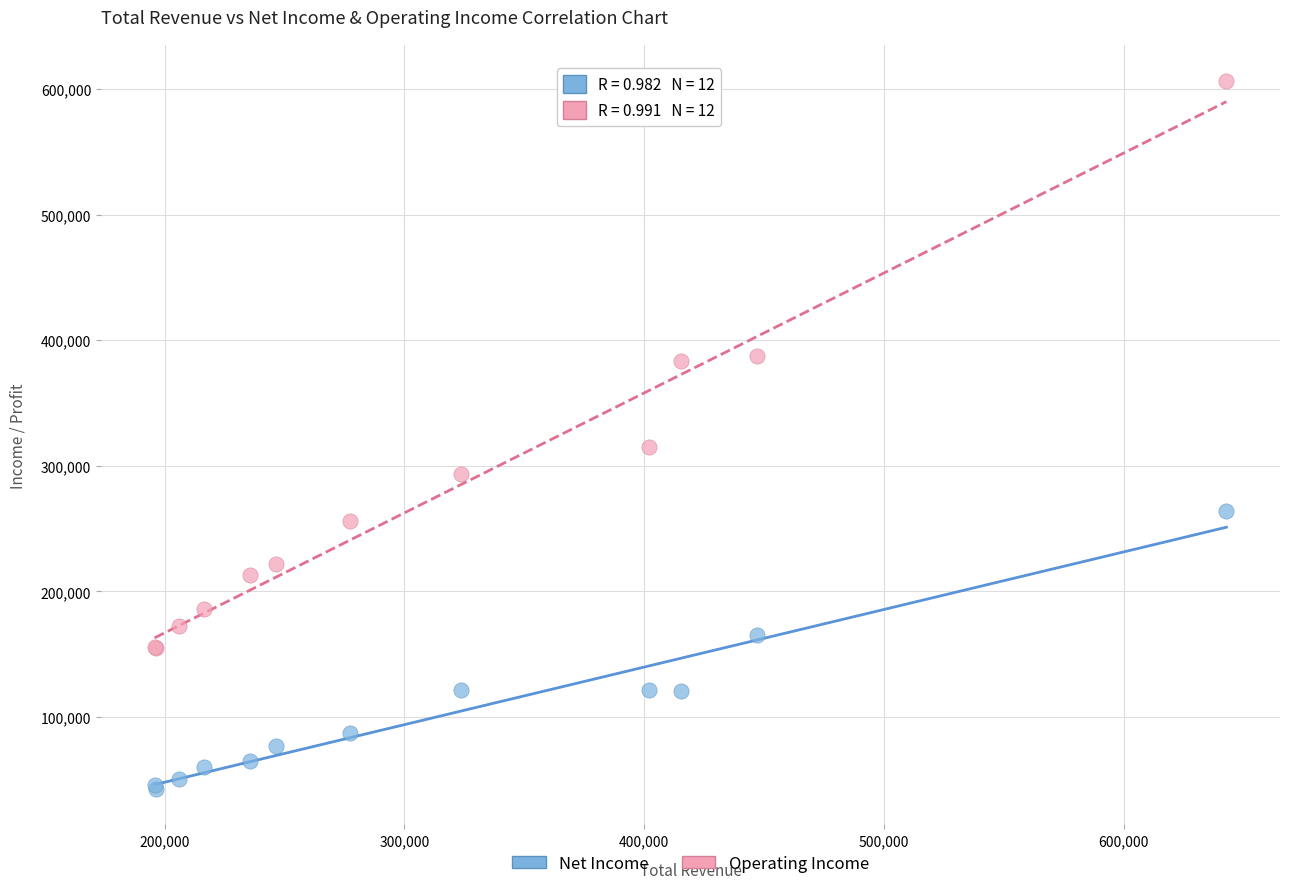

Which series contains the lowest Y value?

Net Income